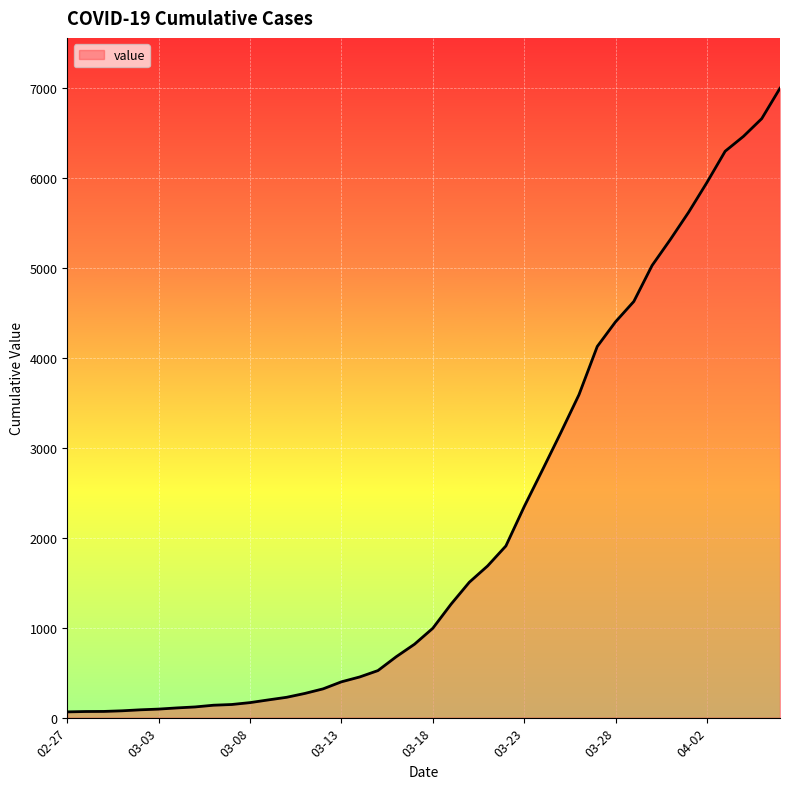

What is the maximum value shown in the chart?

6995